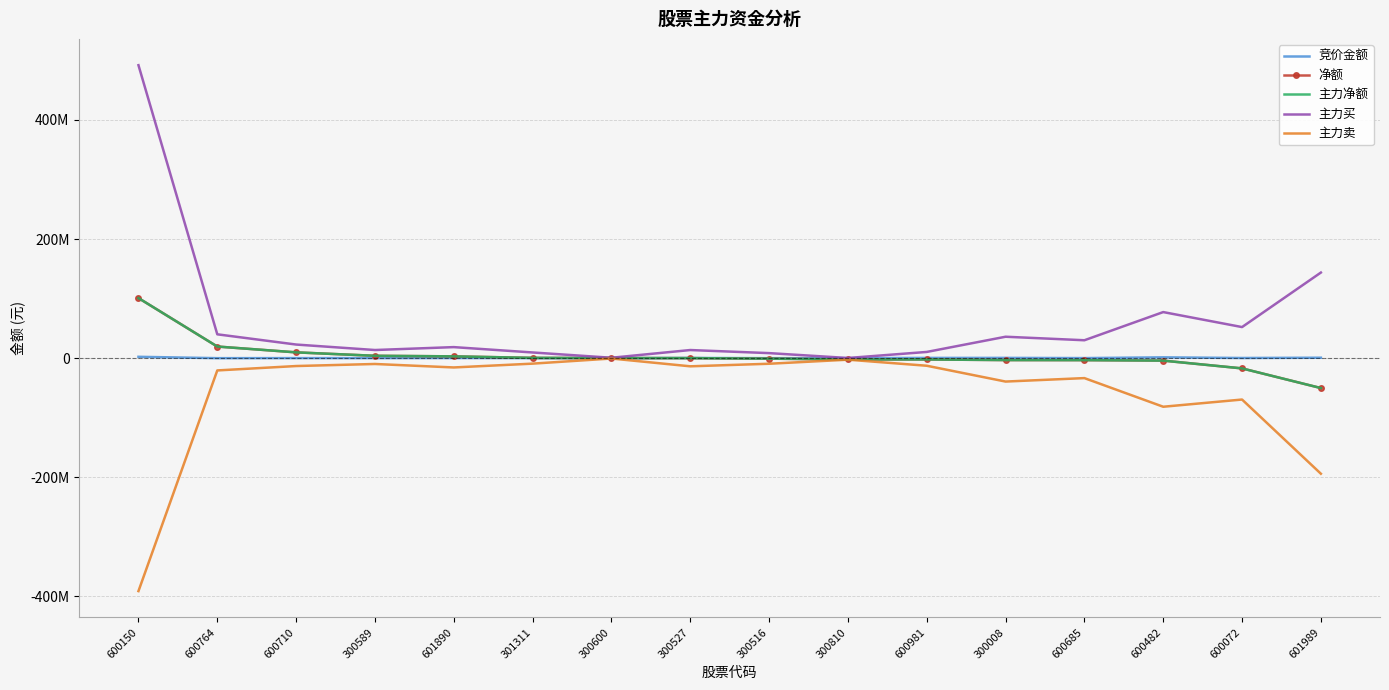

Where is 主力卖 nearest to the value -195763998?

601989